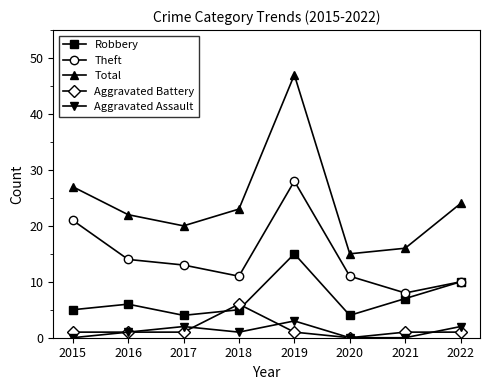

How many positive values does the Aggravated Battery series have?

7